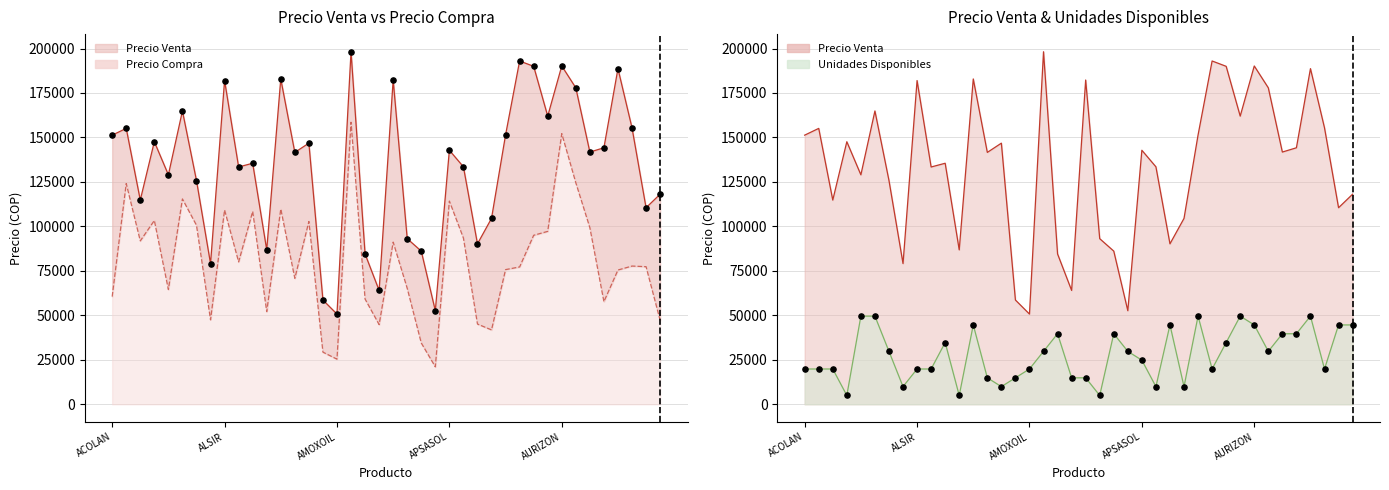

What are all the series names shown in the legend?

PRECIO VENTA, PRECIO COMPRA, UNIDADES DISPONIBLES